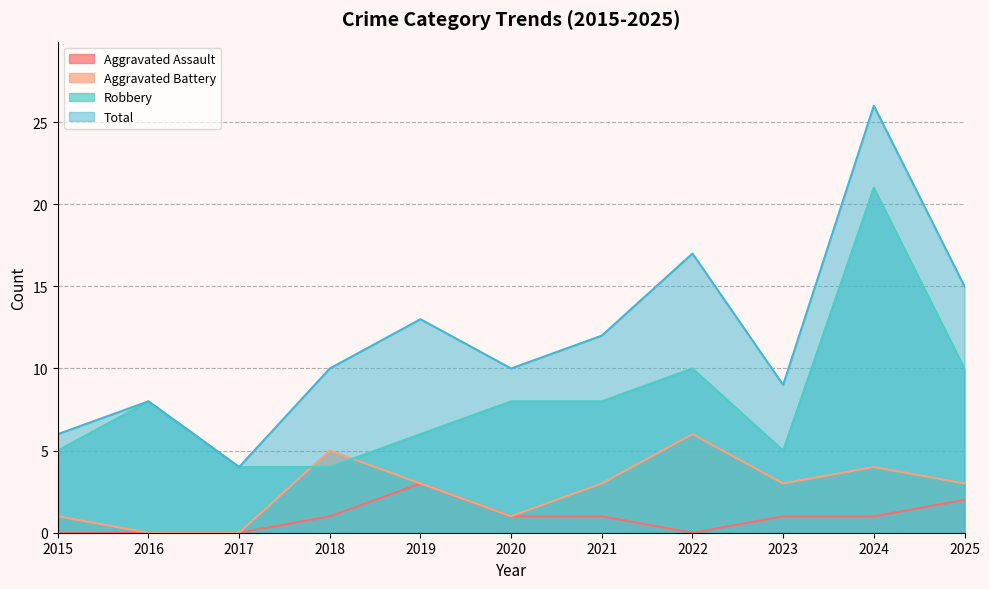

True or false: Total and Aggravated Battery cross at least once.

False